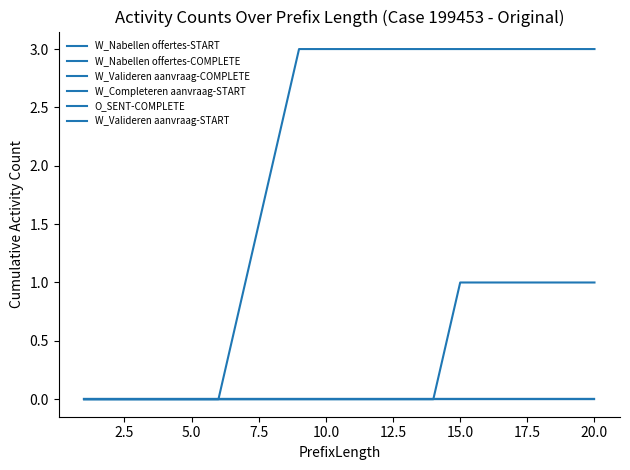

What is the value of the O_SENT-COMPLETE point at the 16th from the left?

1